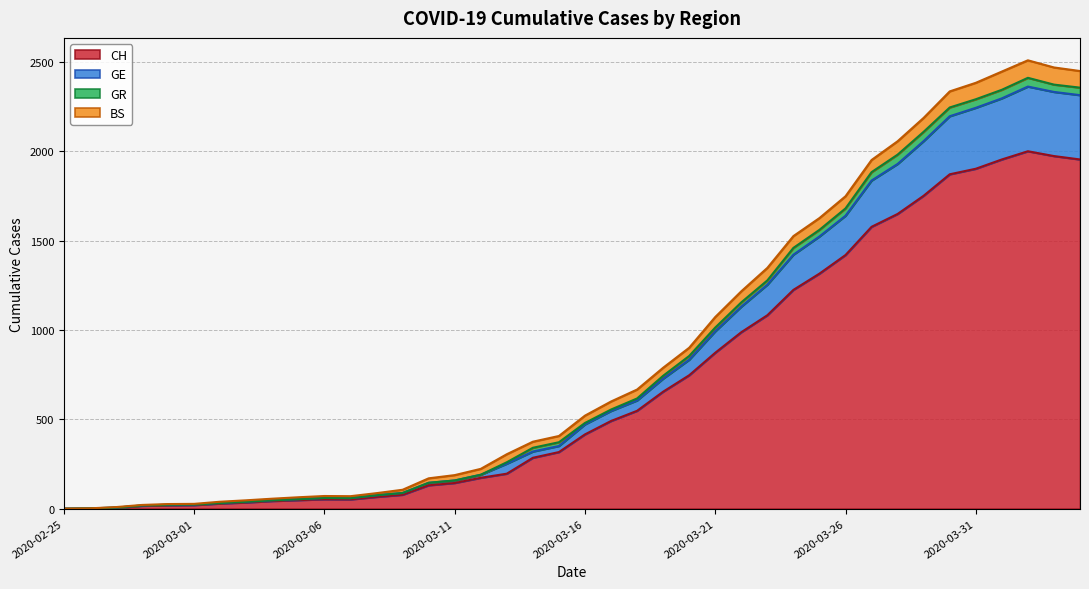

True or false: CH and GE intersect in this chart.

False